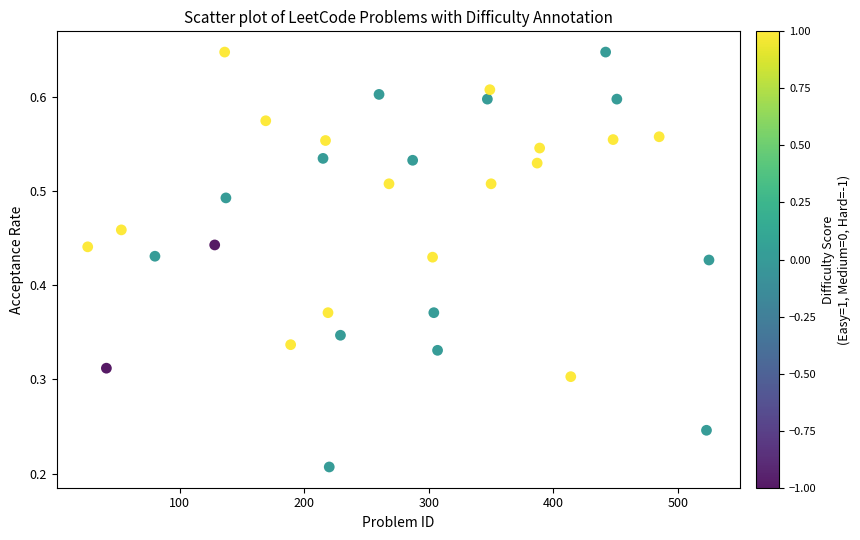

What is the range of X values (max minus min)?

499.0